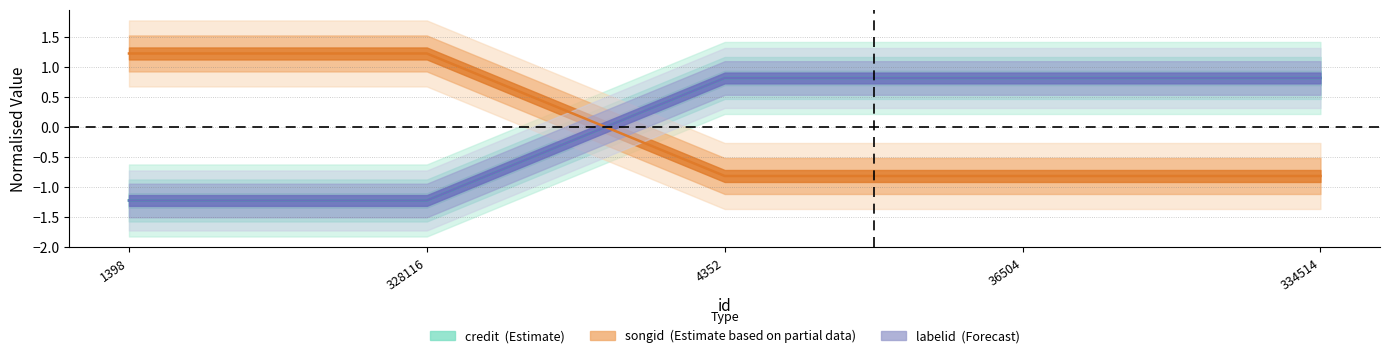

The value of labelid at 334514 is 0.3. True or false?

False